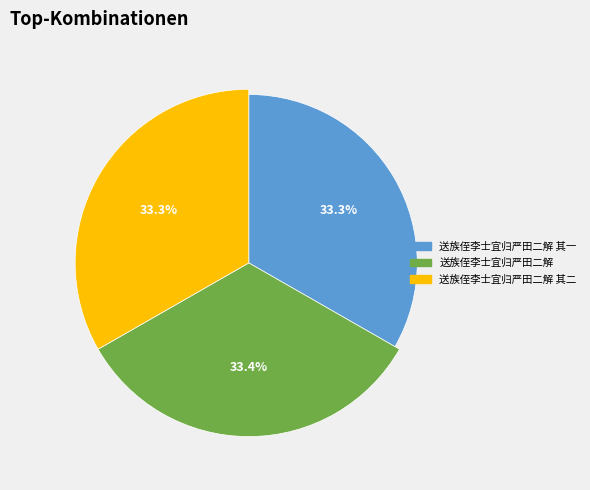

The 送族侄李士宜归严田二解 其二 slice represents 47% of the pie. True or false?

False